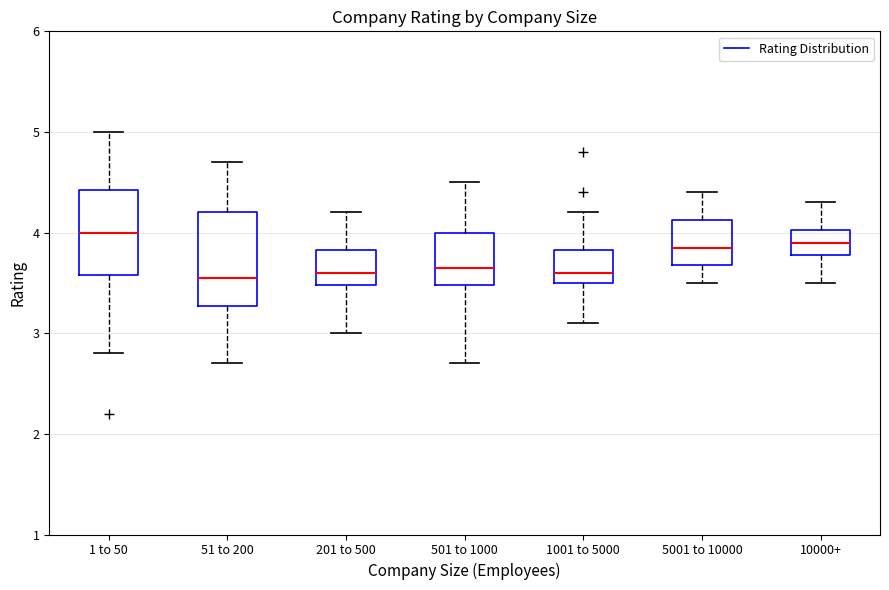

Where does the upper whisker of the box for 1 to 50 end on the y-axis? The values are not printed on the chart, so give them approximately, as read against the axis.

5.0